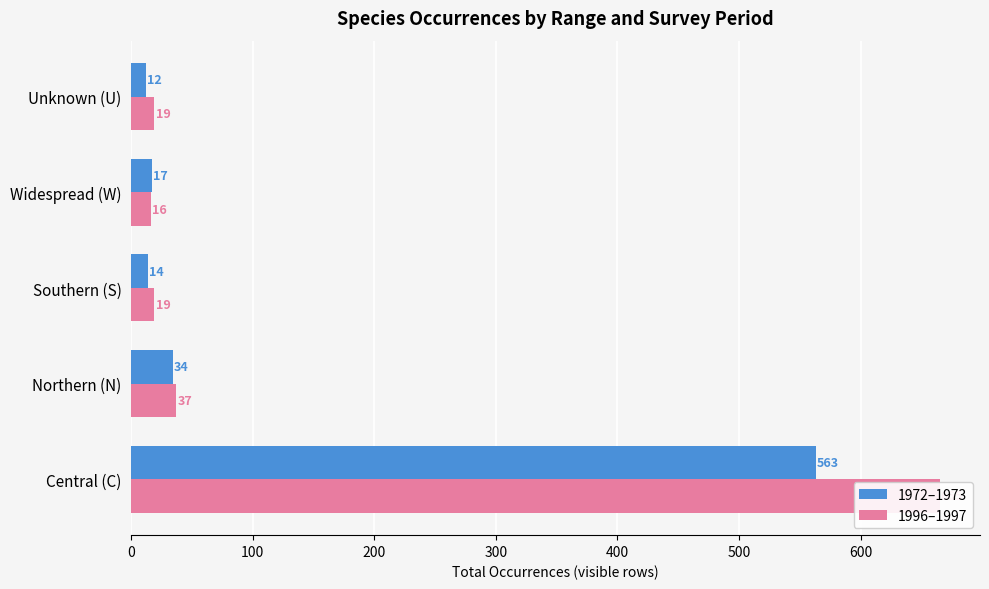

What are all the series names shown in the legend?

1972–1973, 1996–1997